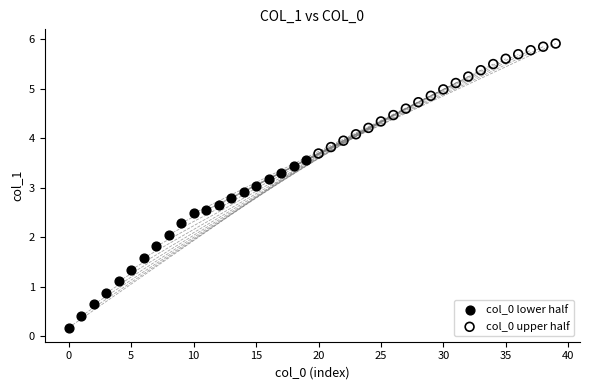

Which series reaches the minimum Y coordinate?

col_0 lower half